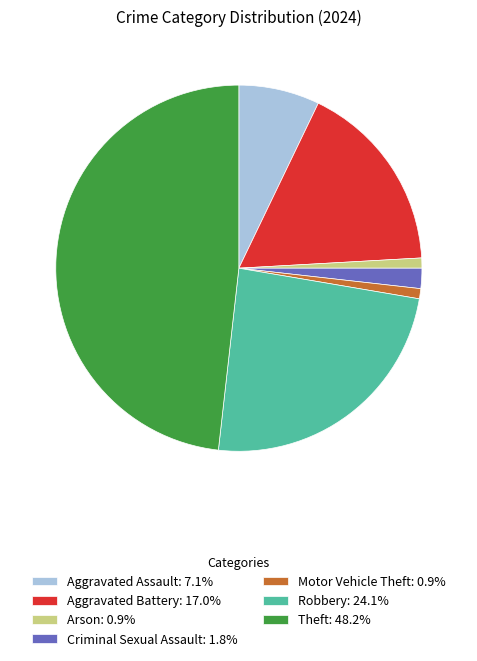

How many slices are in this pie chart?

7